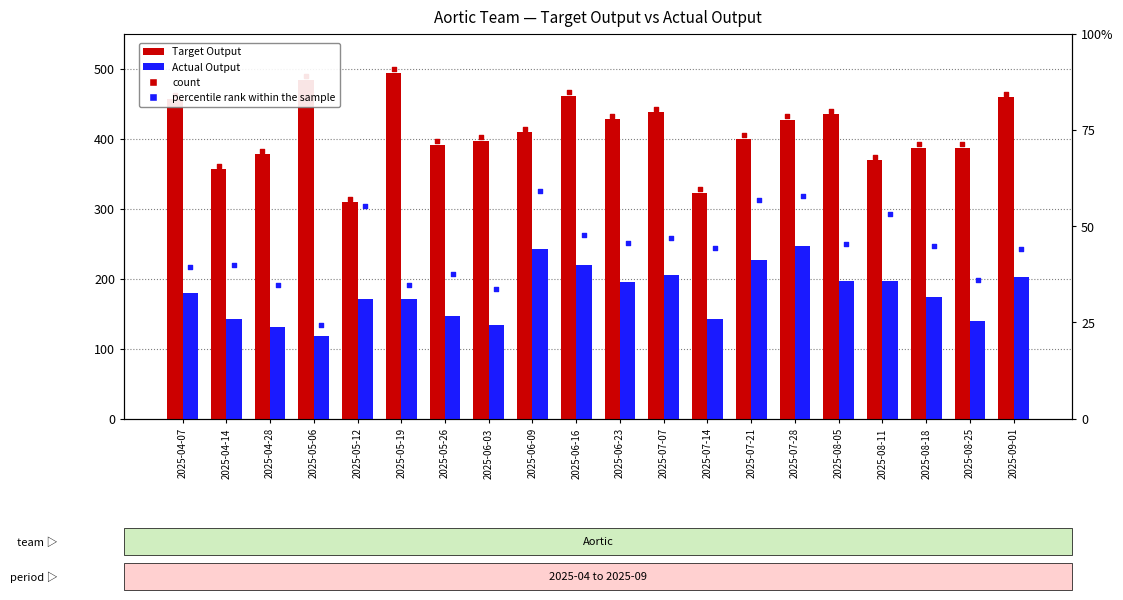

Which series contains the lowest Y value?

Actual Output